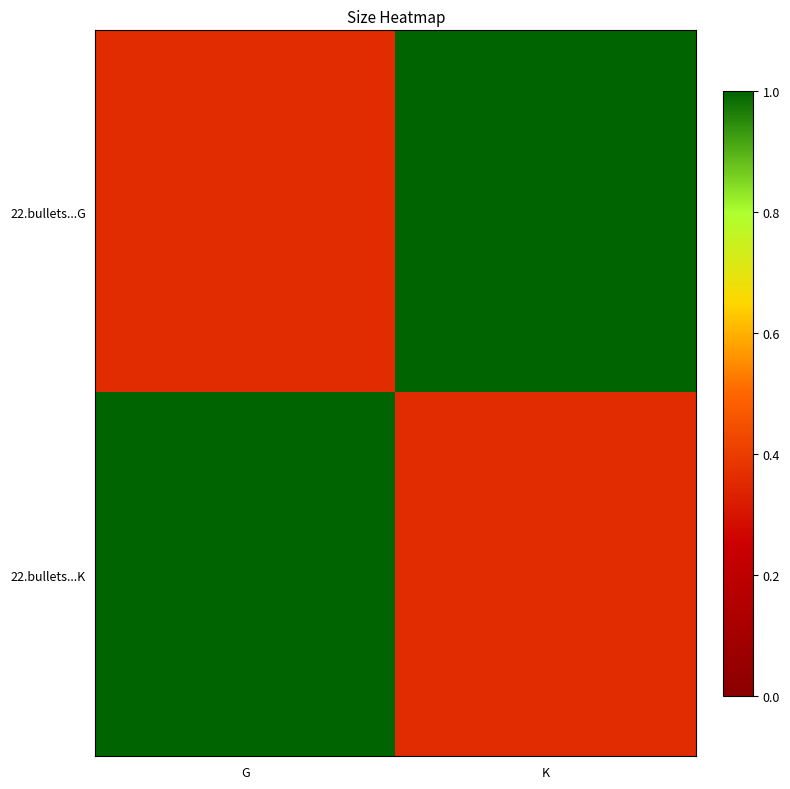

What is the smallest value displayed?

0.4